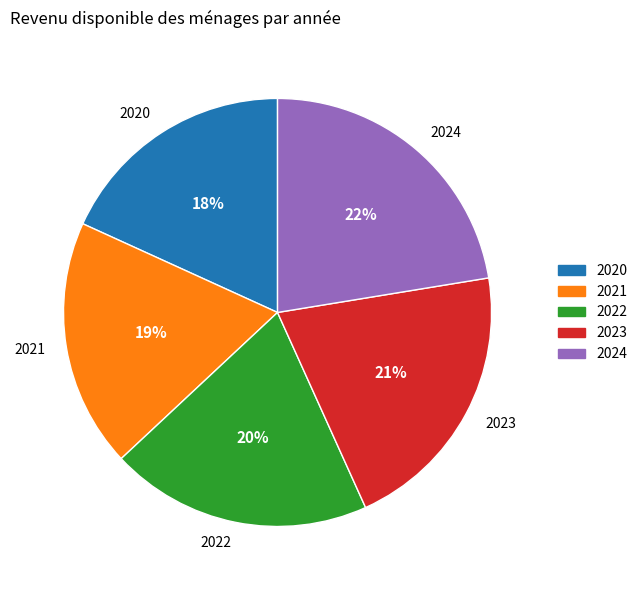

What percentage is the 2024 slice, to the nearest percent?

22%